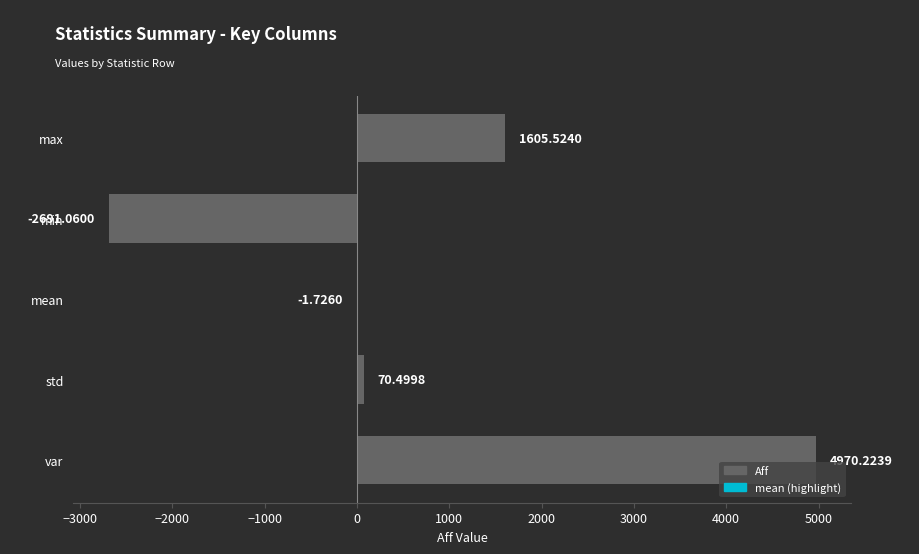

At which label is the value closest to 1139?

max